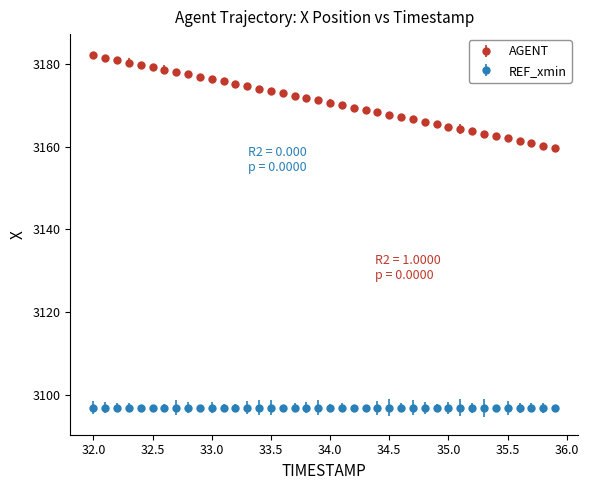

Which series has the widest spread of values?

AGENT